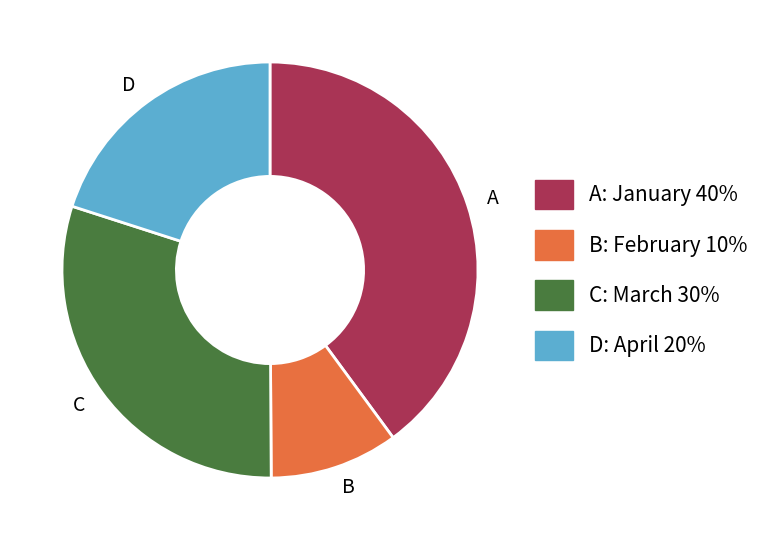

Rank the categories by value from lowest to highest.

B, D, C, A